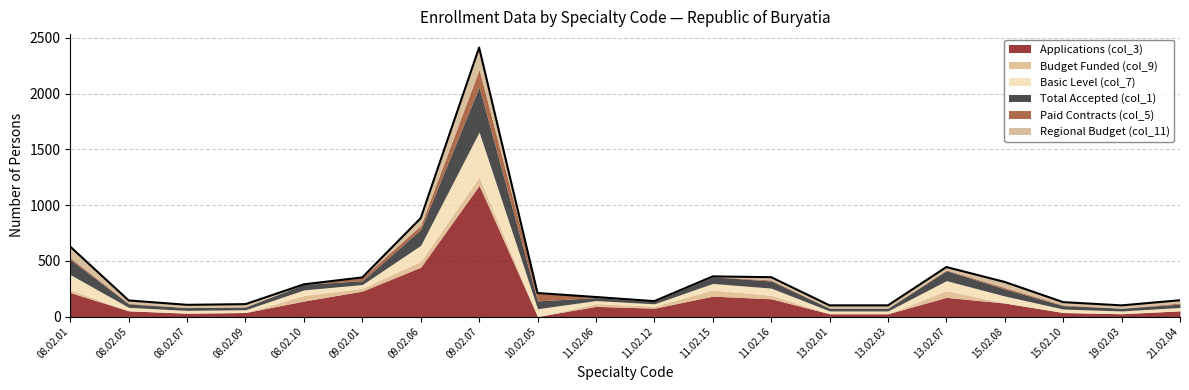

The Total Accepted (col_1) series shows 136 at 08.02.01. True or false?

True